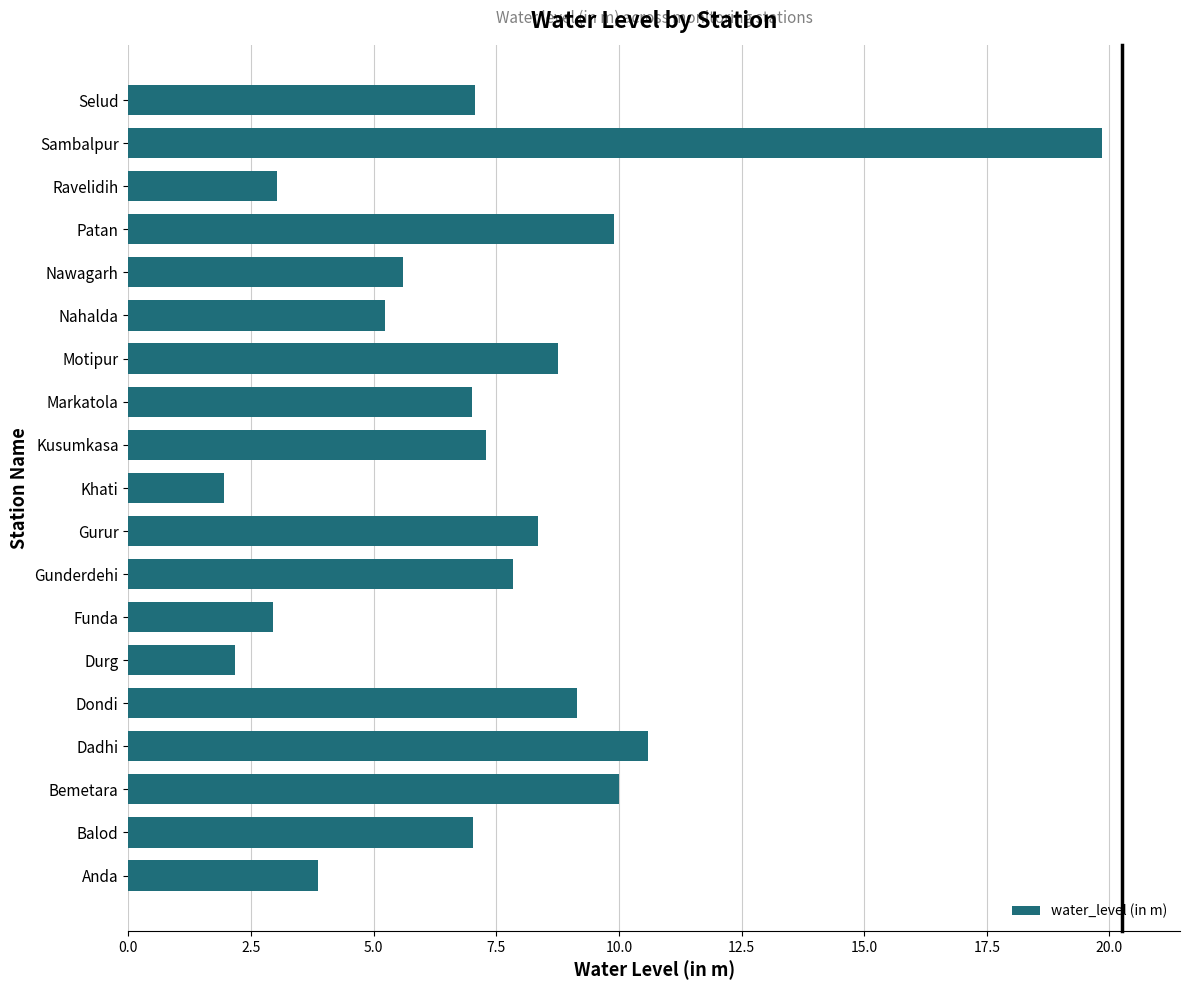

Is it true that the value at Nahalda is 5.2?

True